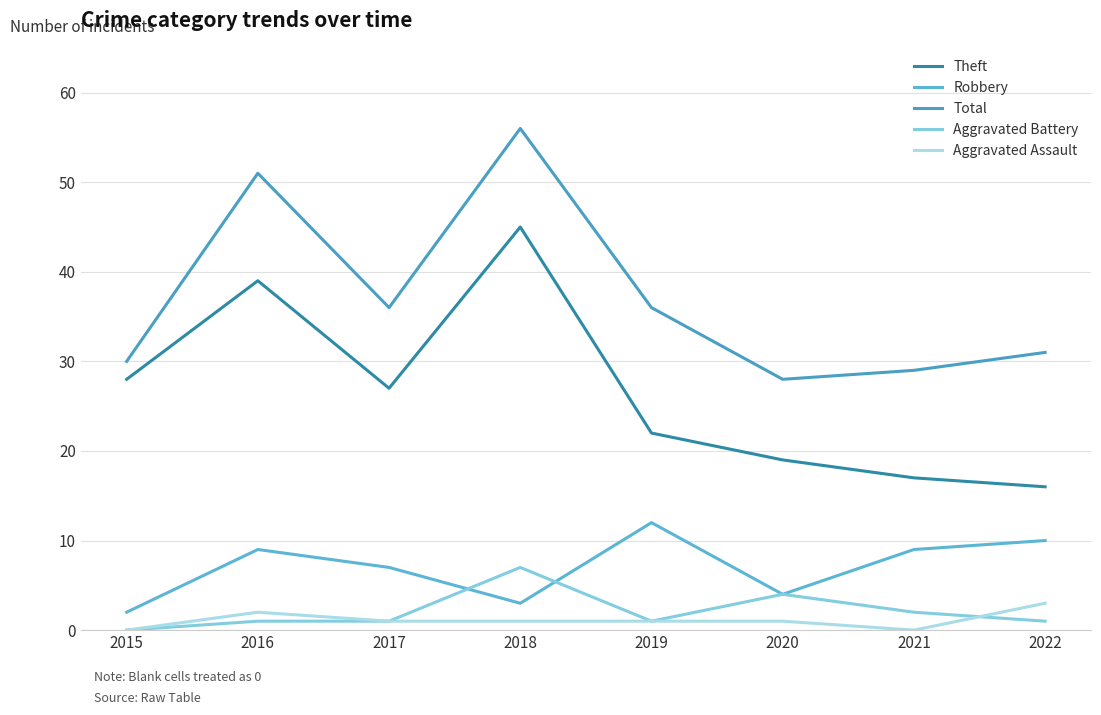

Where is Robbery nearest to the value 7?

2017